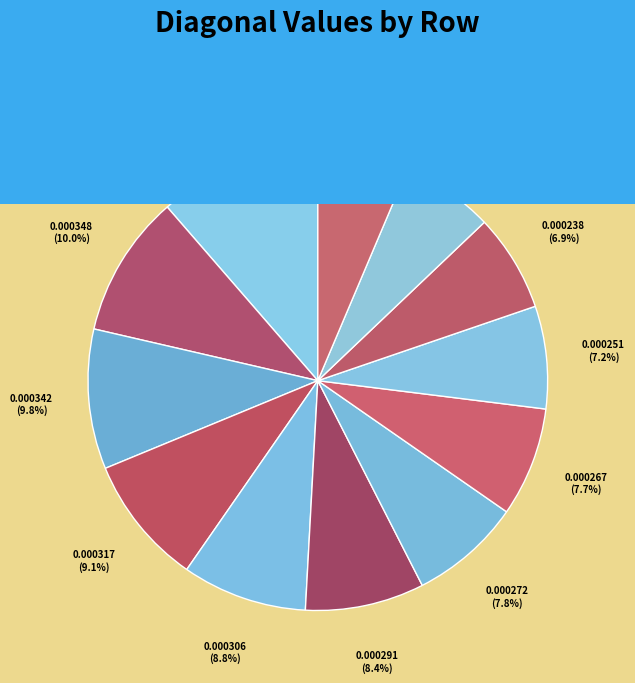

How many segments does this pie chart have?

12